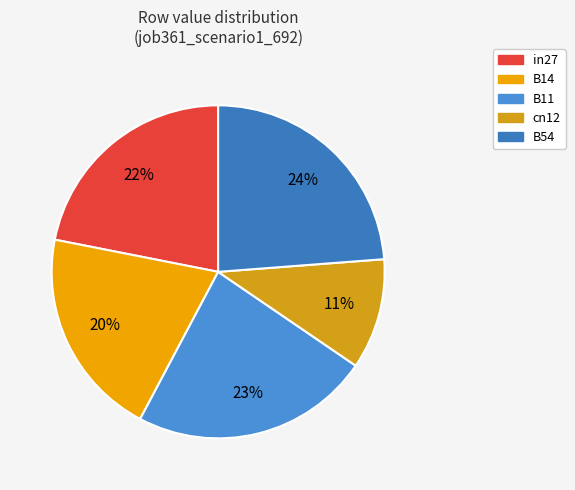

Does B11 represent more than half of the total?

No